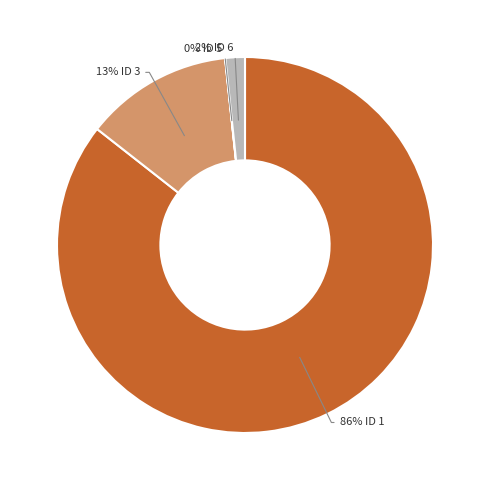

Is there any slice that represents more than half of the pie?

Yes